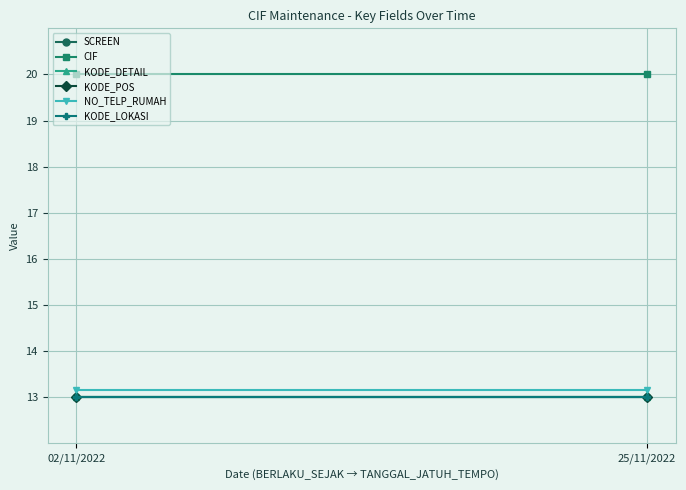

What is the sum of all KODE_POS values?

26.0